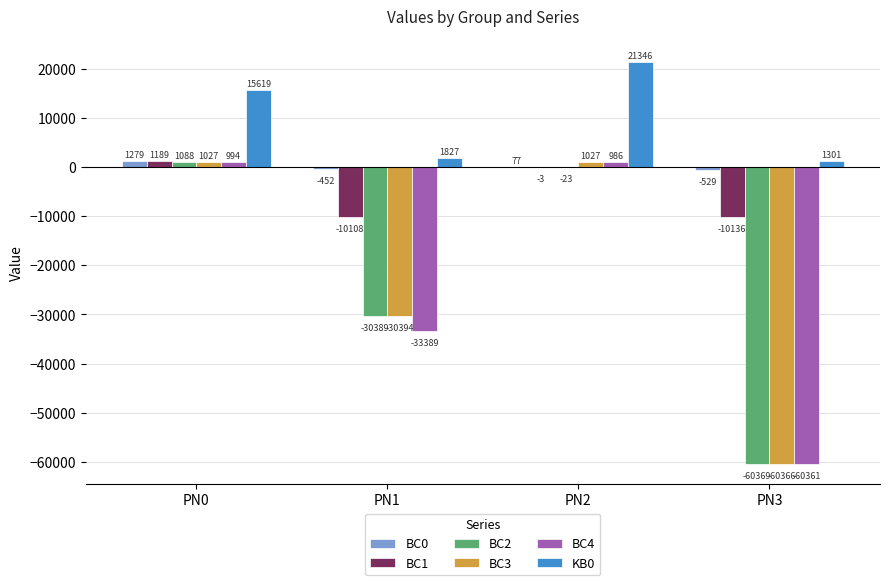

At which category is the sum across all series the highest?

PN2